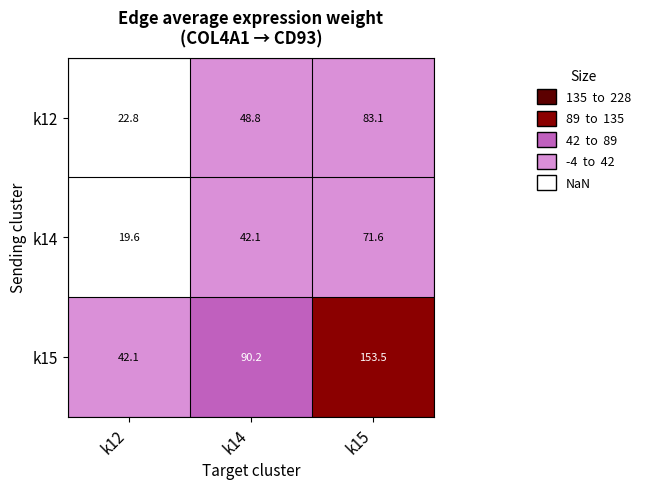

The k15 series shows 90.2 at k14. True or false?

True